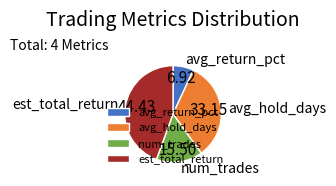

Rank the categories by value from lowest to highest.

avg_return_pct, num_trades, avg_hold_days, est_total_return